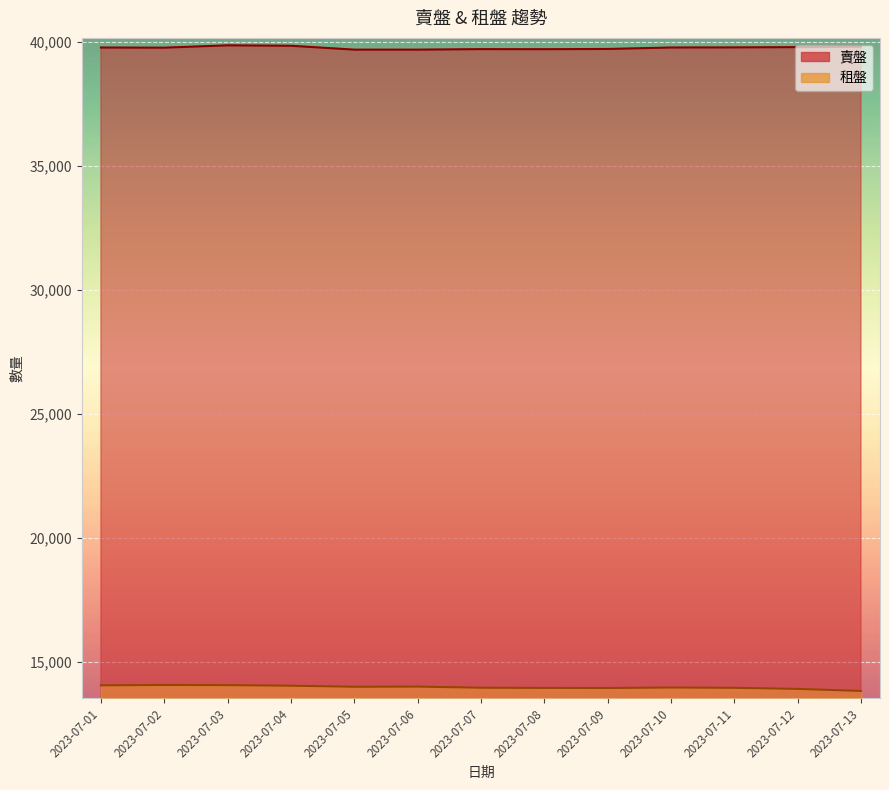

True or false: 租盤 has a value of 9526 at 2023-07-01.

False